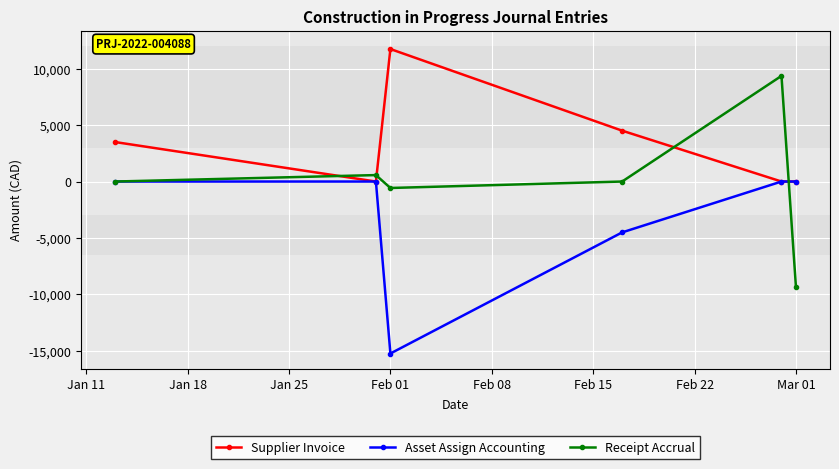

Which series has the widest spread of values?

Receipt Accrual